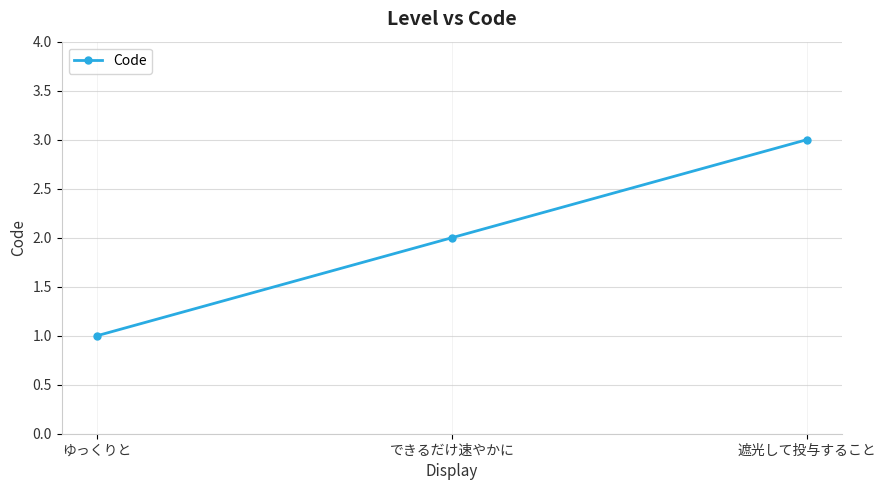

What is the change in value from ゆっくりと to 遮光して投与すること?

+2